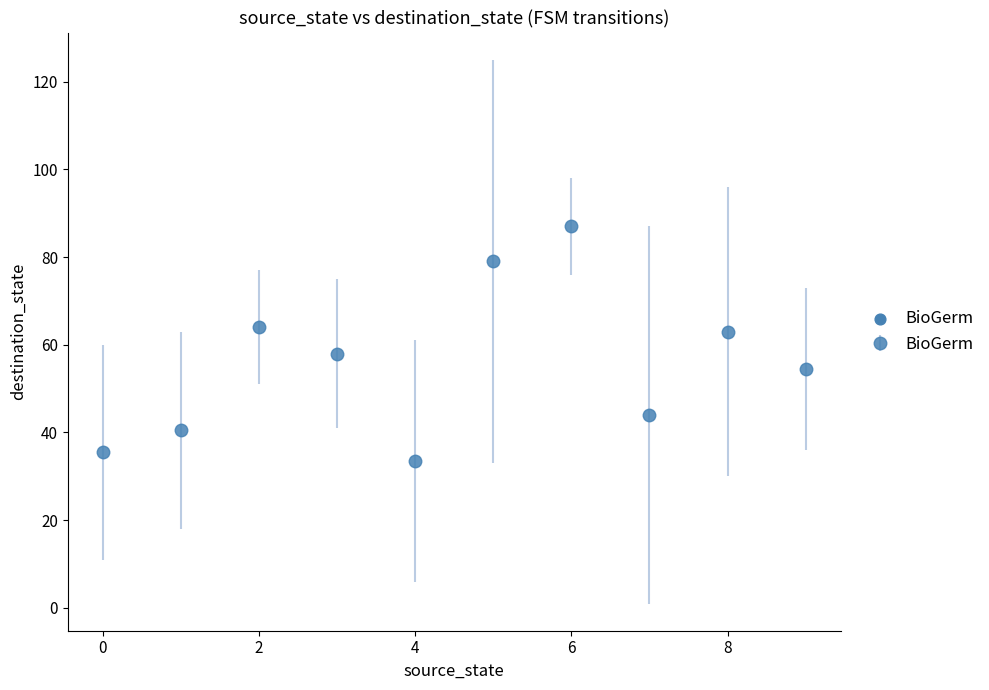

What is the sum of all values?

559.0